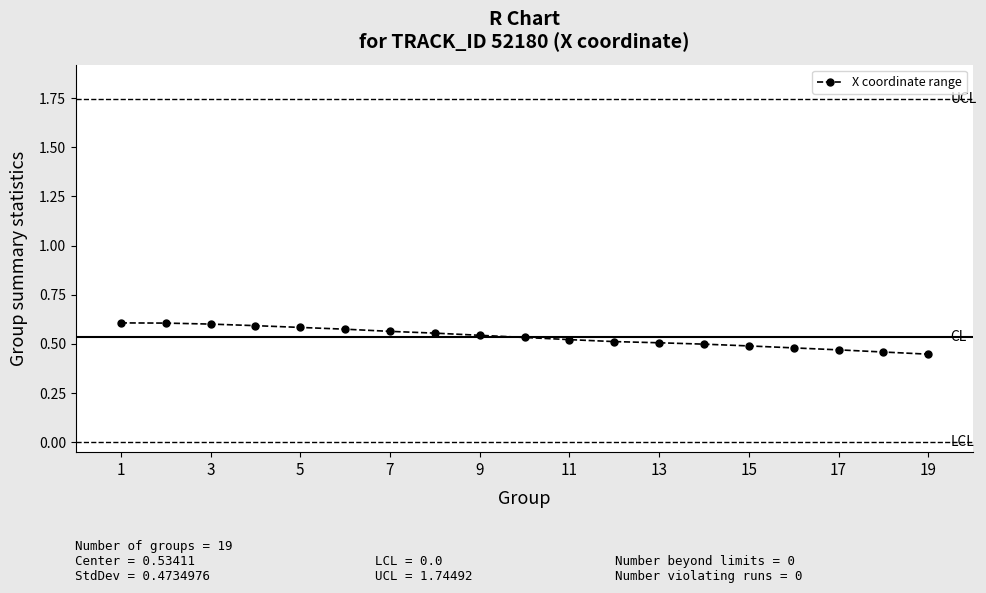

What is the sum of all values?

10.1